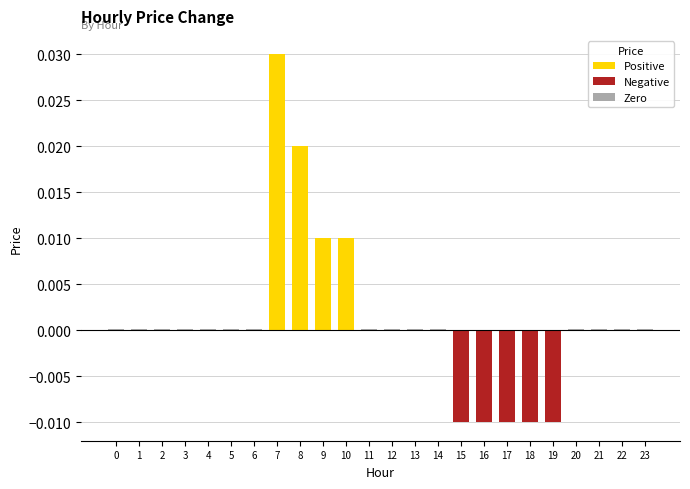

True or false: the data shows 0.0 at 23.

True